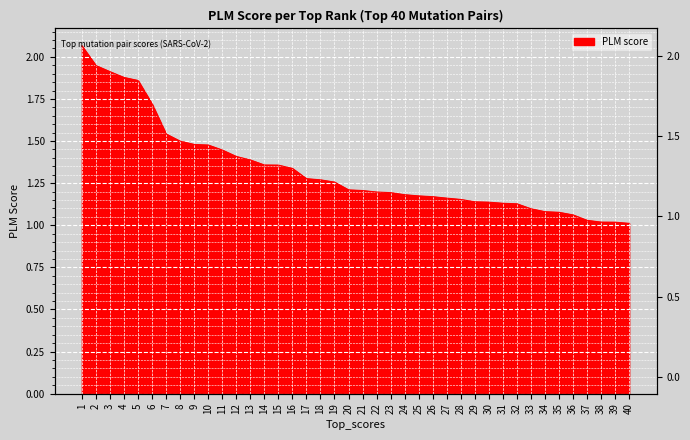

What is the change in value from 3 to 36?

-0.9